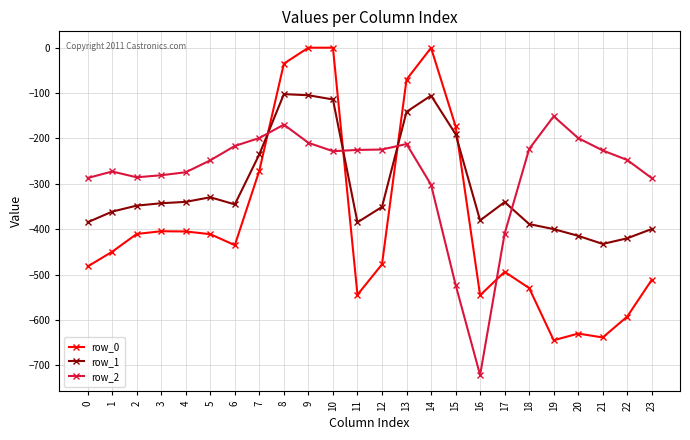

List the series in order of their overall mean, highest first.

row_2, row_1, row_0